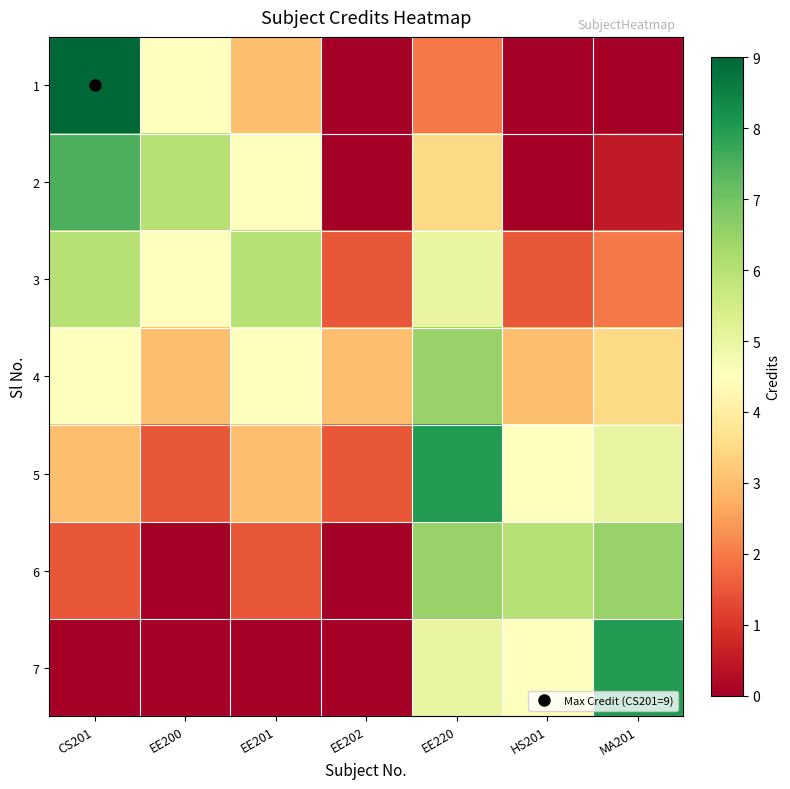

What is the spread (max minus min) of values at CS201?

9.0